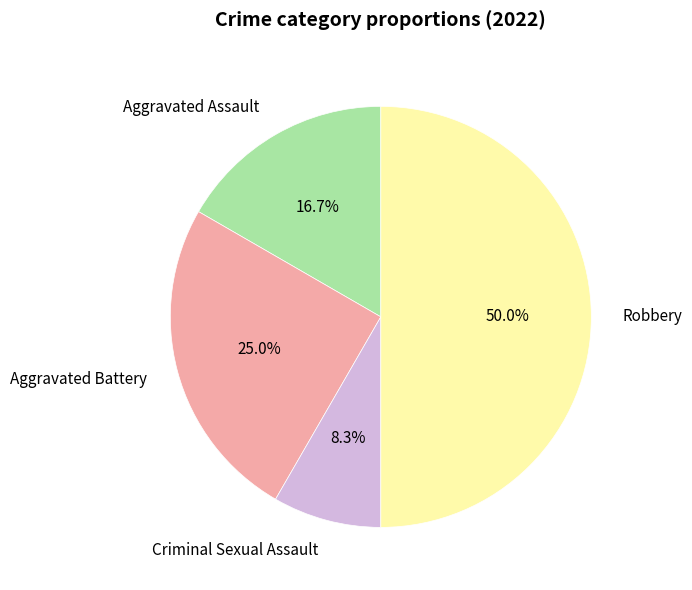

To the nearest percent, what is the average slice percentage?

25%